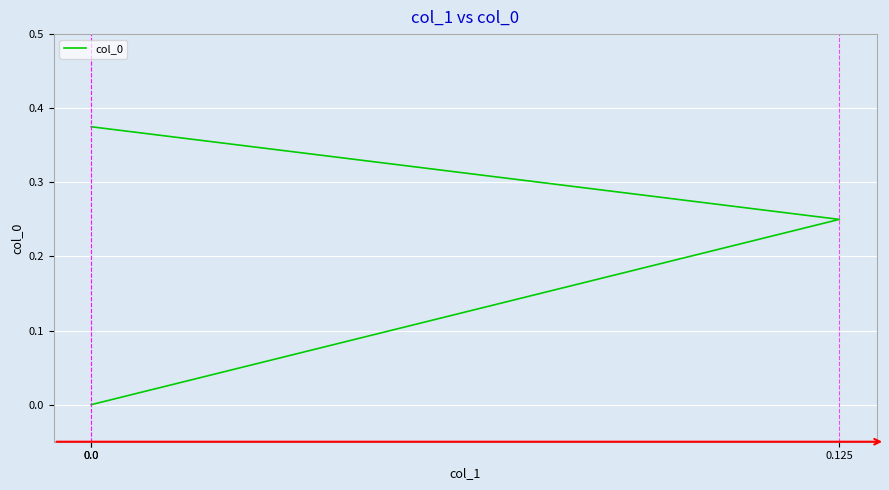

What is the change in value from 0.125 to 0.0?

-0.2